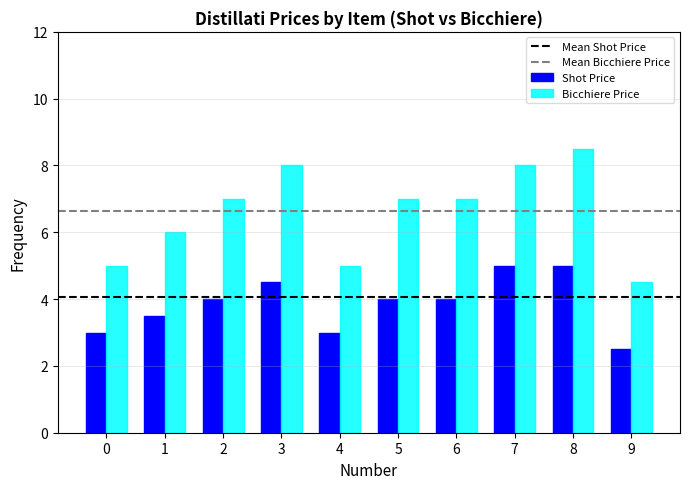

Count the number of data series in this chart.

2